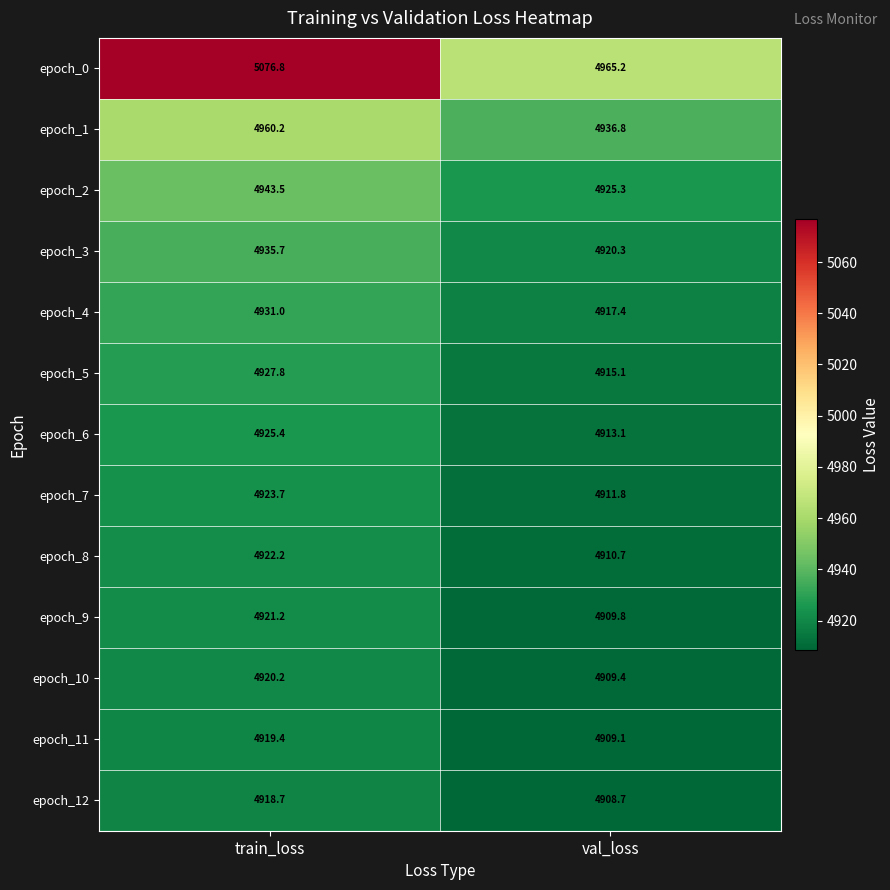

What is the total value across all series at val_loss?

63952.7